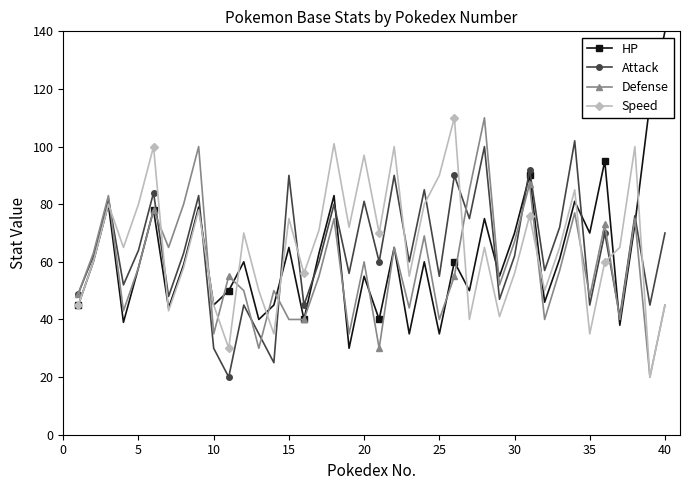

True or false: Attack and HP intersect in this chart.

True